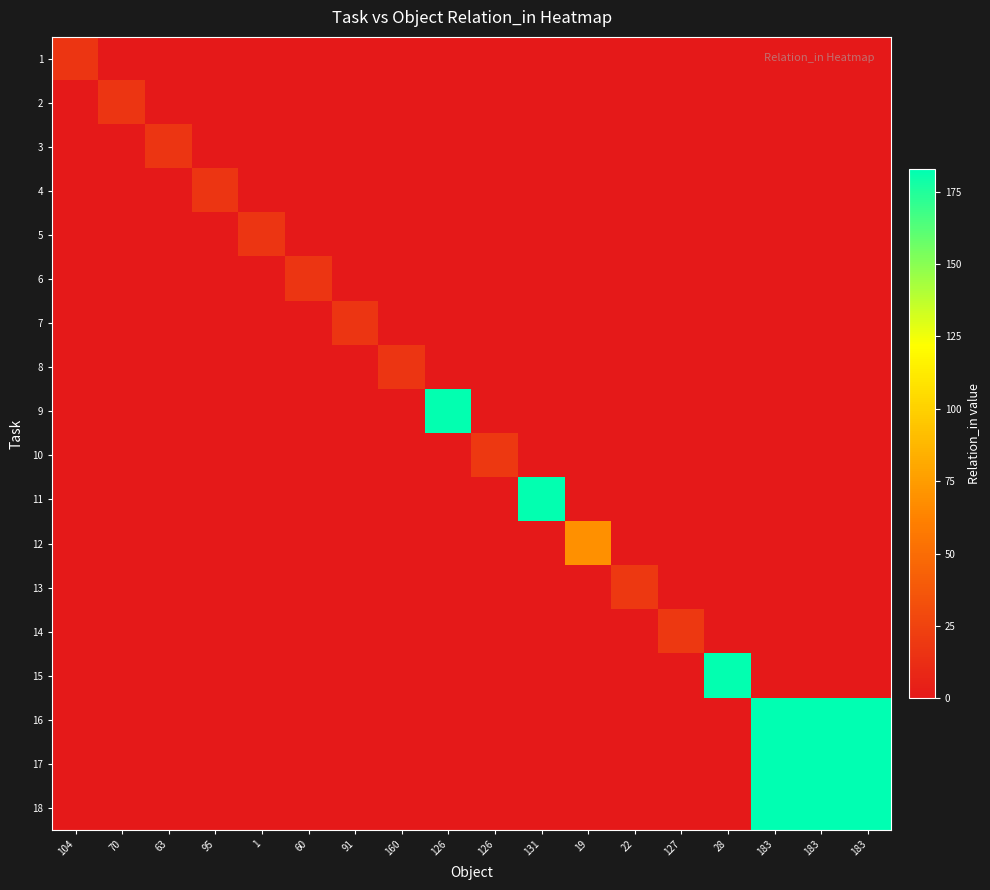

Reading left to right, what are all the values shown in this chart?

1: 104=17	70=0	63=0	95=0	1=0	60=0	91=0	160=0	126=0	126=0	131=0	19=0	22=0	127=0	28=0	183=0	183=0	183=0
2: 104=0	70=17	63=0	95=0	1=0	60=0	91=0	160=0	126=0	126=0	131=0	19=0	22=0	127=0	28=0	183=0	183=0	183=0
3: 104=0	70=0	63=17	95=0	1=0	60=0	91=0	160=0	126=0	126=0	131=0	19=0	22=0	127=0	28=0	183=0	183=0	183=0
4: 104=0	70=0	63=0	95=17	1=0	60=0	91=0	160=0	126=0	126=0	131=0	19=0	22=0	127=0	28=0	183=0	183=0	183=0
5: 104=0	70=0	63=0	95=0	1=17	60=0	91=0	160=0	126=0	126=0	131=0	19=0	22=0	127=0	28=0	183=0	183=0	183=0
6: 104=0	70=0	63=0	95=0	1=0	60=17	91=0	160=0	126=0	126=0	131=0	19=0	22=0	127=0	28=0	183=0	183=0	183=0
7: 104=0	70=0	63=0	95=0	1=0	60=0	91=17	160=0	126=0	126=0	131=0	19=0	22=0	127=0	28=0	183=0	183=0	183=0
8: 104=0	70=0	63=0	95=0	1=0	60=0	91=0	160=17	126=0	126=0	131=0	19=0	22=0	127=0	28=0	183=0	183=0	183=0
9: 104=0	70=0	63=0	95=0	1=0	60=0	91=0	160=0	126=182	126=0	131=0	19=0	22=0	127=0	28=0	183=0	183=0	183=0
10: 104=0	70=0	63=0	95=0	1=0	60=0	91=0	160=0	126=0	126=19	131=0	19=0	22=0	127=0	28=0	183=0	183=0	183=0
11: 104=0	70=0	63=0	95=0	1=0	60=0	91=0	160=0	126=0	126=0	131=182	19=0	22=0	127=0	28=0	183=0	183=0	183=0
12: 104=0	70=0	63=0	95=0	1=0	60=0	91=0	160=0	126=0	126=0	131=0	19=69	22=0	127=0	28=0	183=0	183=0	183=0
13: 104=0	70=0	63=0	95=0	1=0	60=0	91=0	160=0	126=0	126=0	131=0	19=0	22=19	127=0	28=0	183=0	183=0	183=0
14: 104=0	70=0	63=0	95=0	1=0	60=0	91=0	160=0	126=0	126=0	131=0	19=0	22=0	127=19	28=0	183=0	183=0	183=0
15: 104=0	70=0	63=0	95=0	1=0	60=0	91=0	160=0	126=0	126=0	131=0	19=0	22=0	127=0	28=182	183=0	183=0	183=0
16: 104=0	70=0	63=0	95=0	1=0	60=0	91=0	160=0	126=0	126=0	131=0	19=0	22=0	127=0	28=0	183=183	183=183	183=183
17: 104=0	70=0	63=0	95=0	1=0	60=0	91=0	160=0	126=0	126=0	131=0	19=0	22=0	127=0	28=0	183=183	183=183	183=183
18: 104=0	70=0	63=0	95=0	1=0	60=0	91=0	160=0	126=0	126=0	131=0	19=0	22=0	127=0	28=0	183=183	183=183	183=183